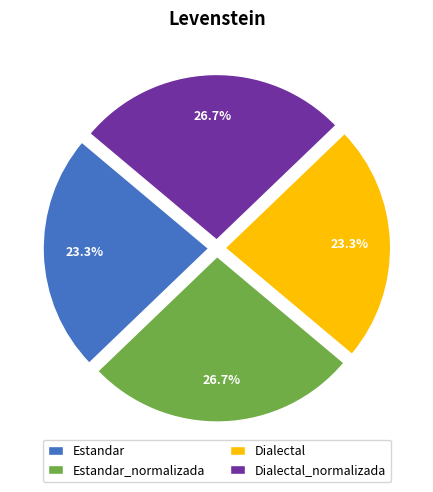

What is the ratio of the value at Estandar_normalizada to the value at Estandar?

1.1